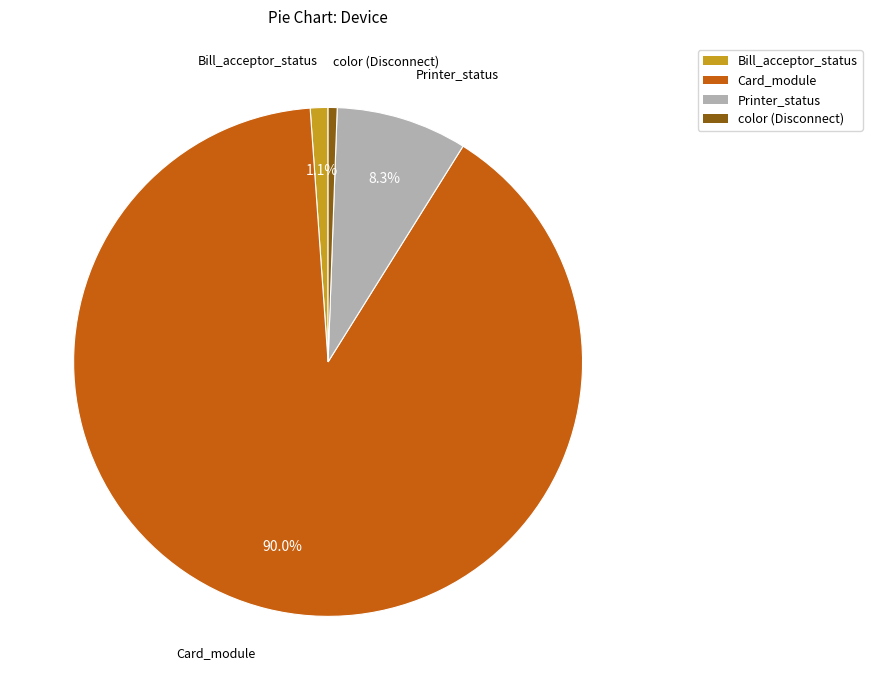

Does any single category account for the majority?

Yes